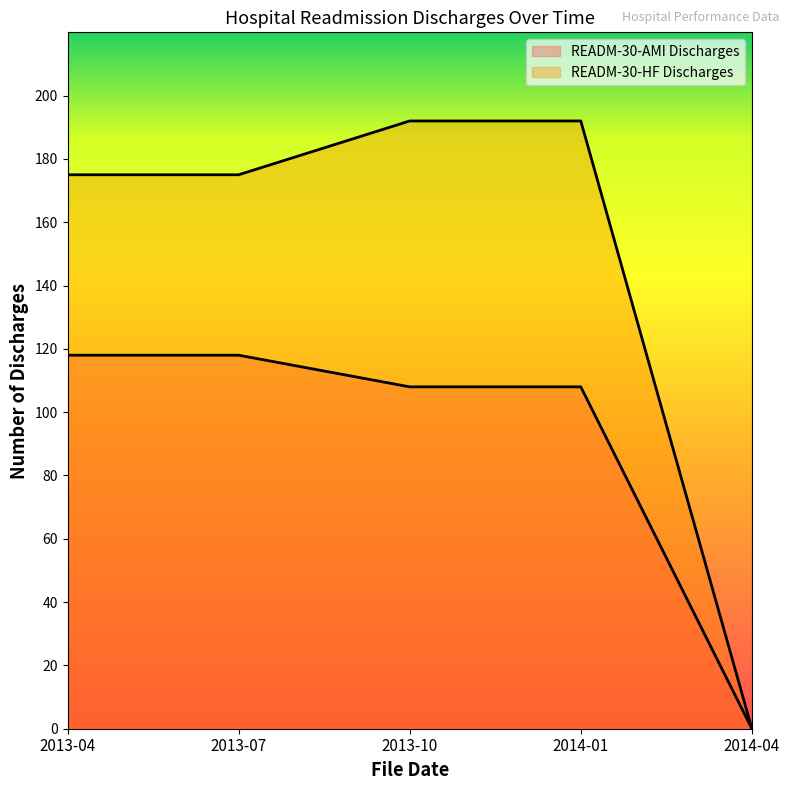

True or false: READM-30-AMI Discharges and READM-30-HF Discharges intersect in this chart.

False